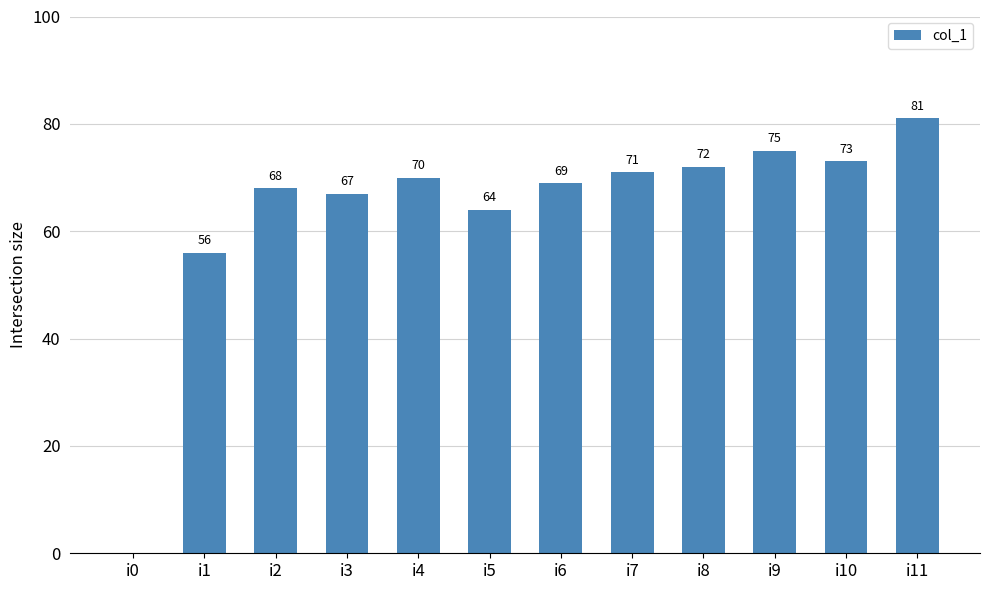

How many series are shown in this chart?

1